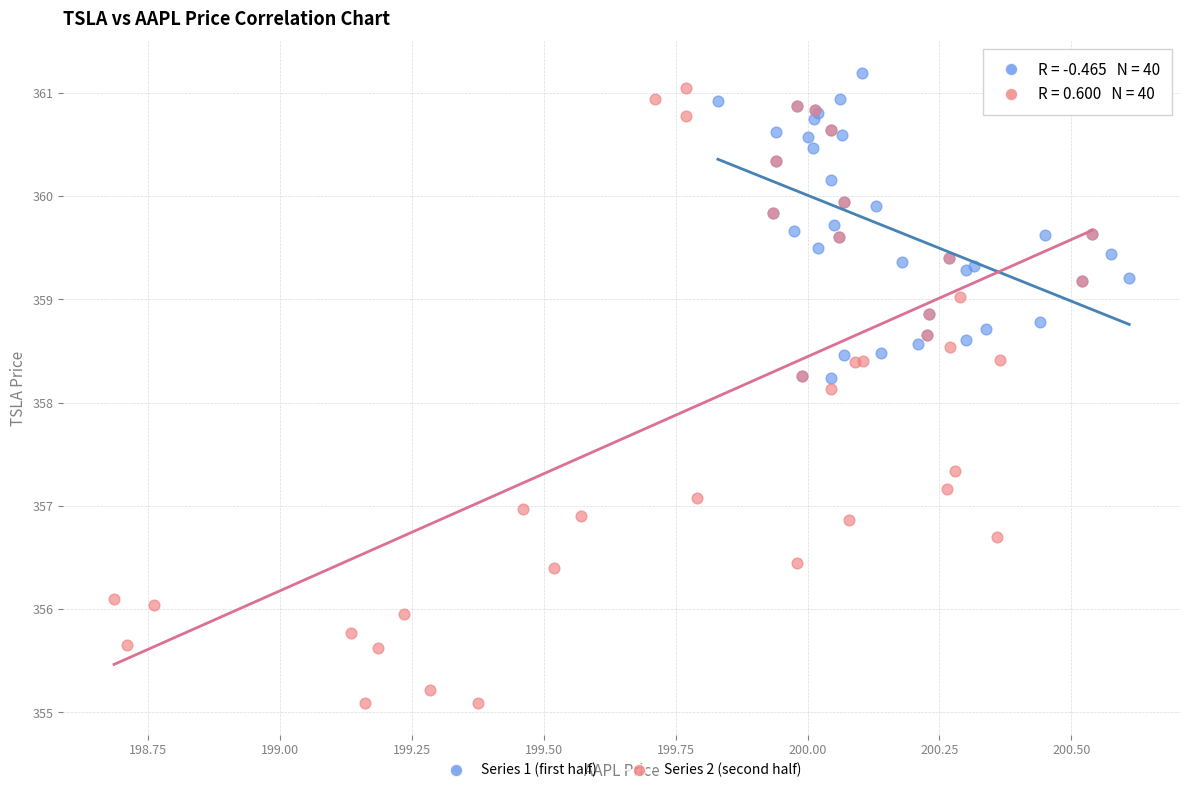

Which series contains the highest Y value?

Series 1 (first half)